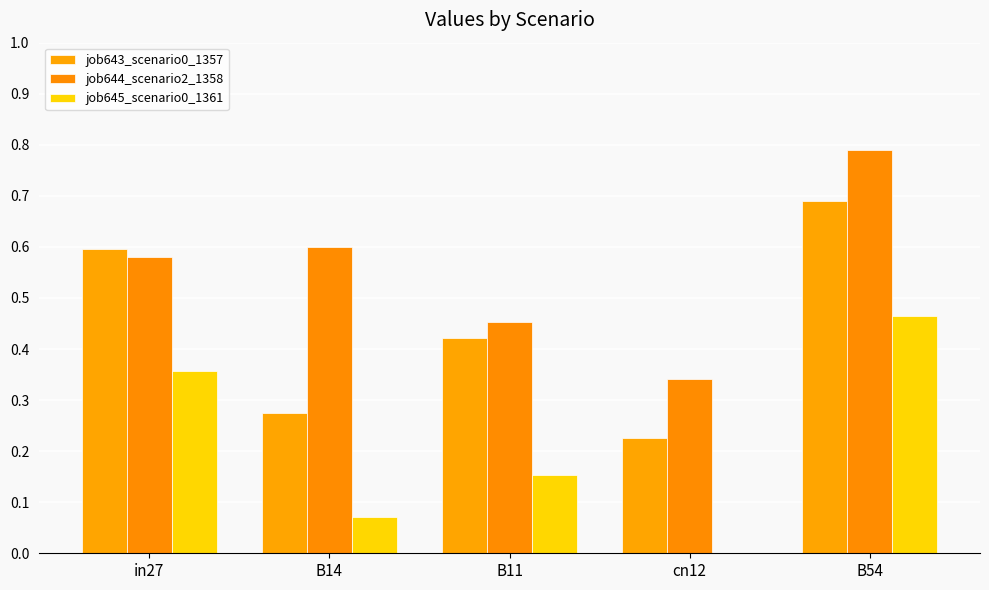

Which category has the highest value across all series?

B54